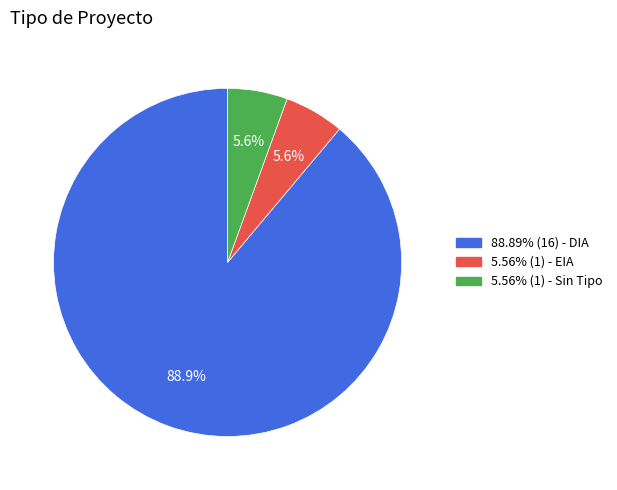

What percentage is NOT represented by 5.56% (1) - EIA?

94.4%